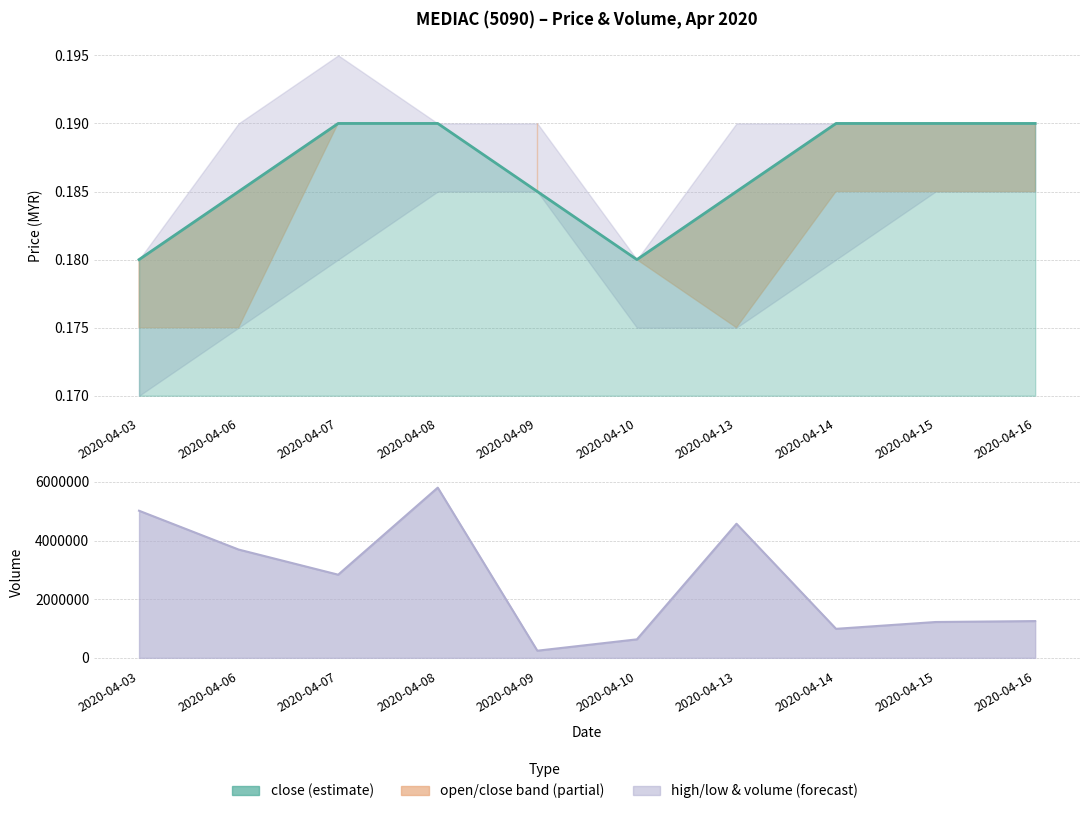

Which label corresponds to the largest value in the chart?

2020-04-07